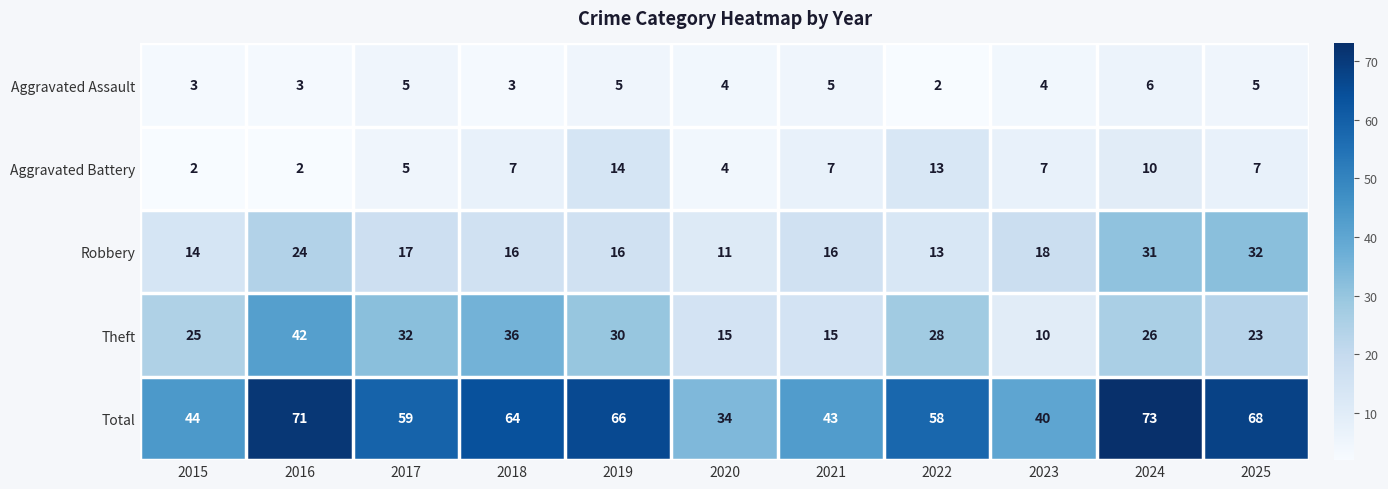

The Aggravated Assault series shows 6 at 2024. True or false?

True